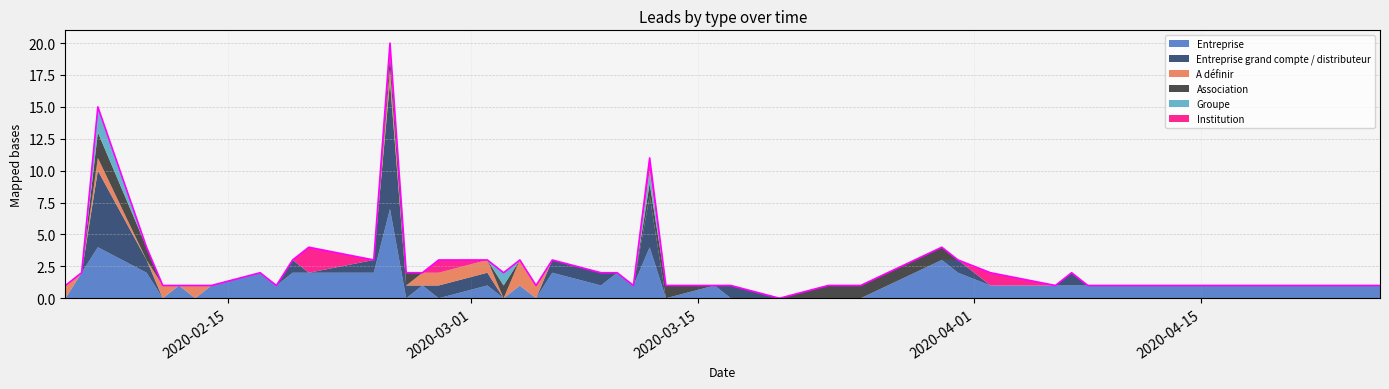

What is the maximum value shown in the chart?

10